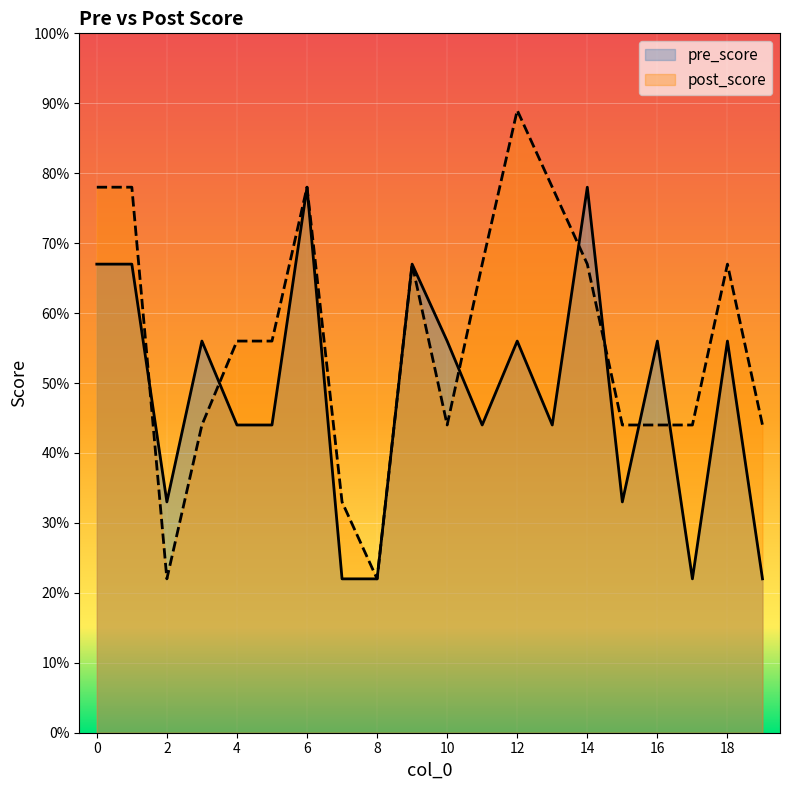

Where do pre_score and post_score first cross each other?

1 and 2